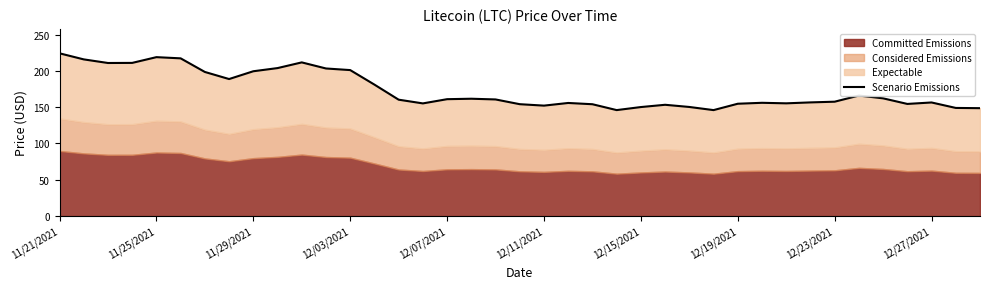

What is the change in value from 11/29/2021 to 15?

-55.6